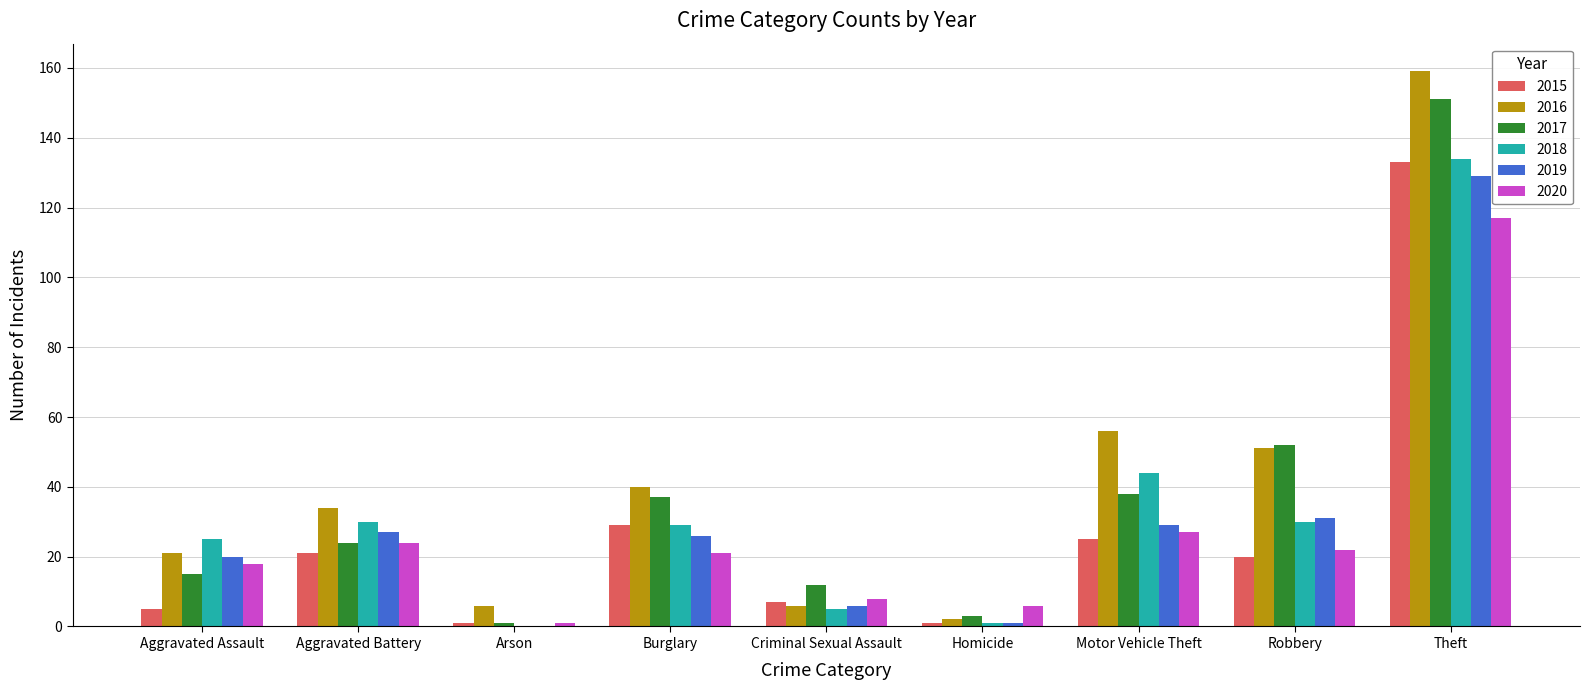

True or false: 2018 has a value of 30 at Aggravated Battery.

True